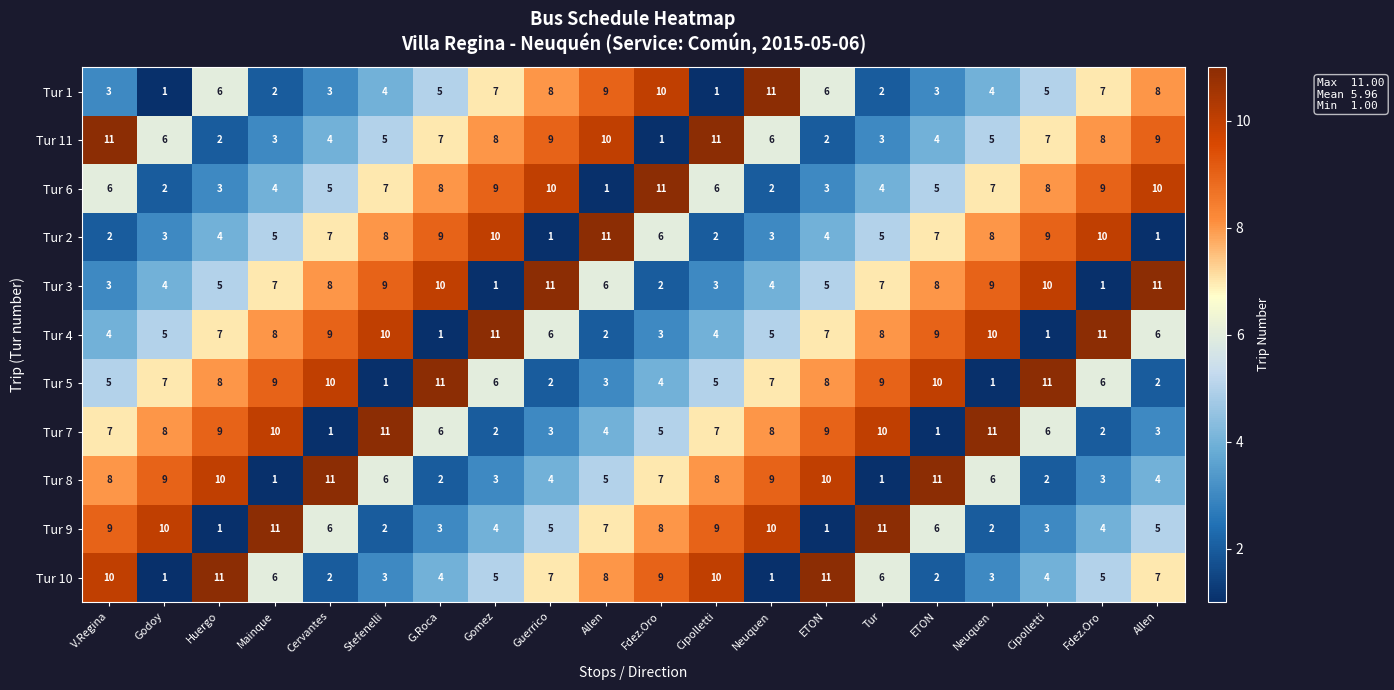

How many data points in Tur 8 are less than 6?

9